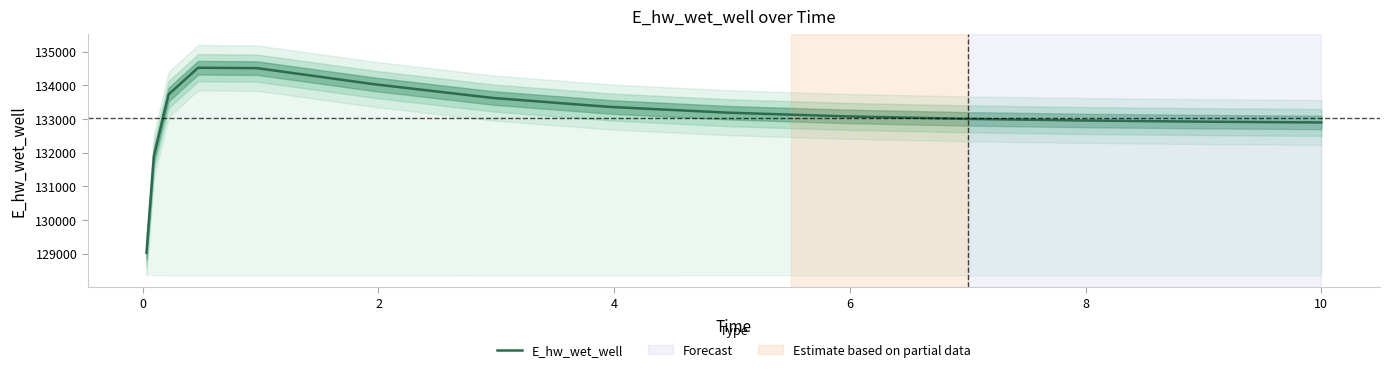

True or false: the data has more than 0 interior local peaks.

True